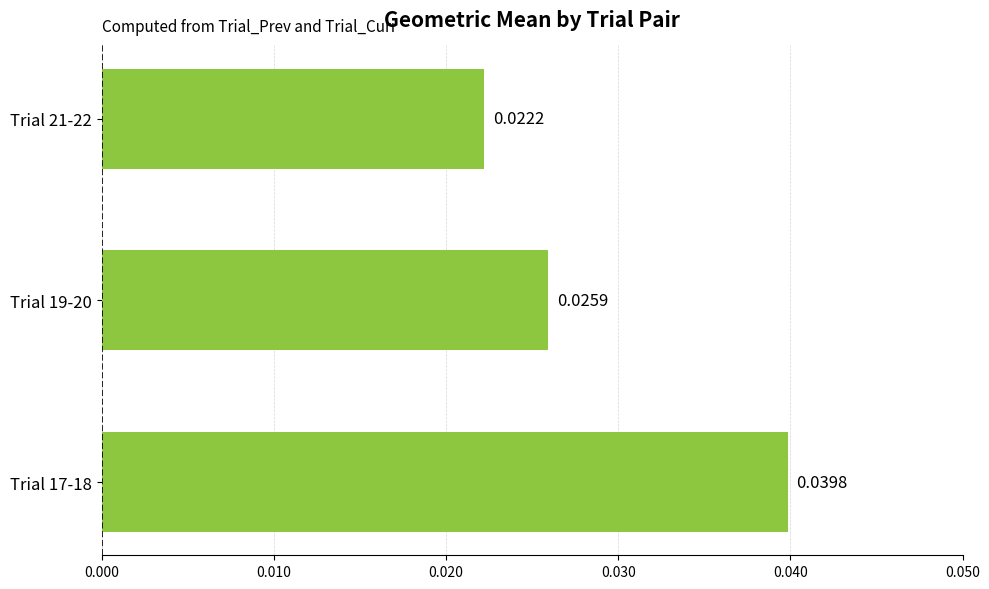

Rank the categories by value from lowest to highest.

Trial 21-22, Trial 19-20, Trial 17-18